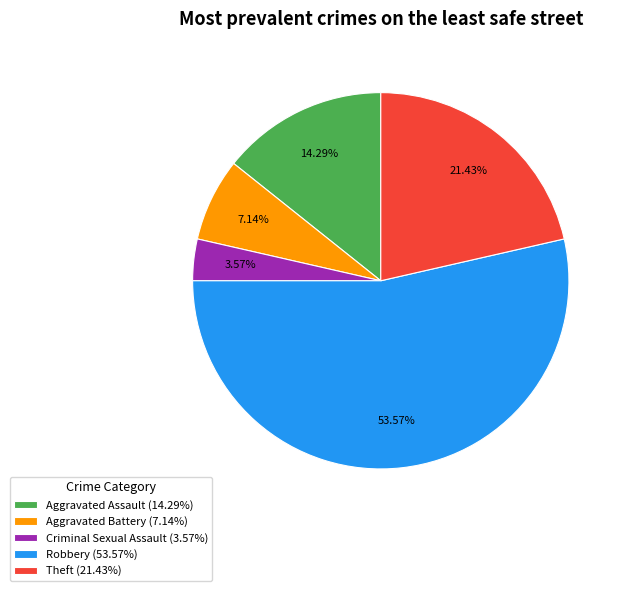

Rank the categories by value from lowest to highest.

Criminal Sexual Assault, Aggravated Battery, Aggravated Assault, Theft, Robbery